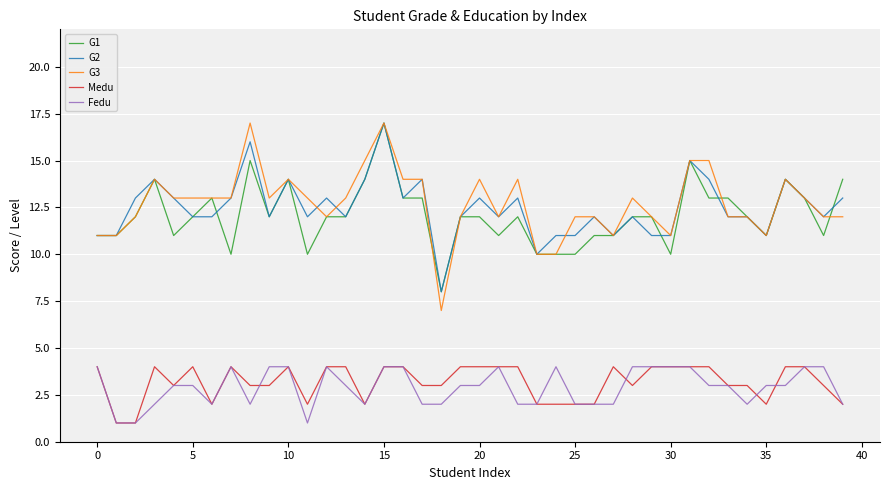

True or false: Medu and G1 cross at least once.

False